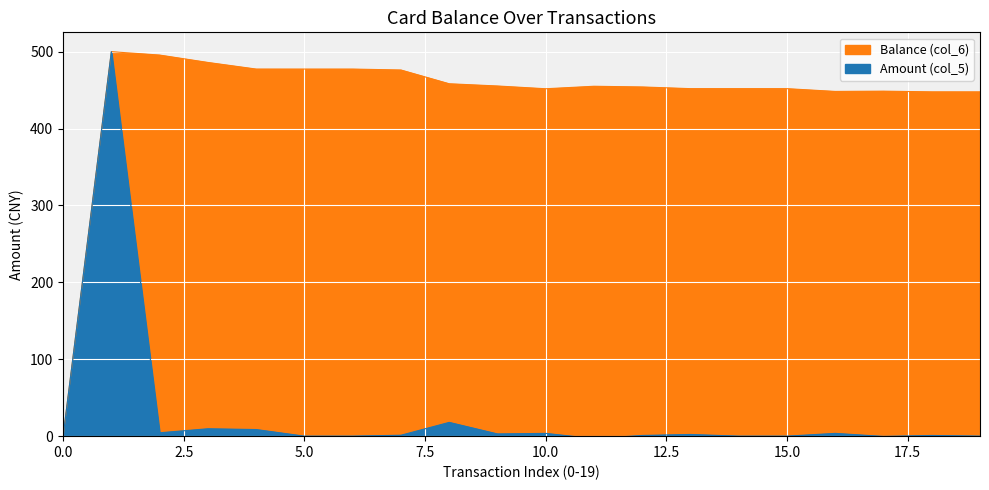

True or false: Balance (col_6) has a value of 618.8 at 2014/08/31 21:15:15.

False